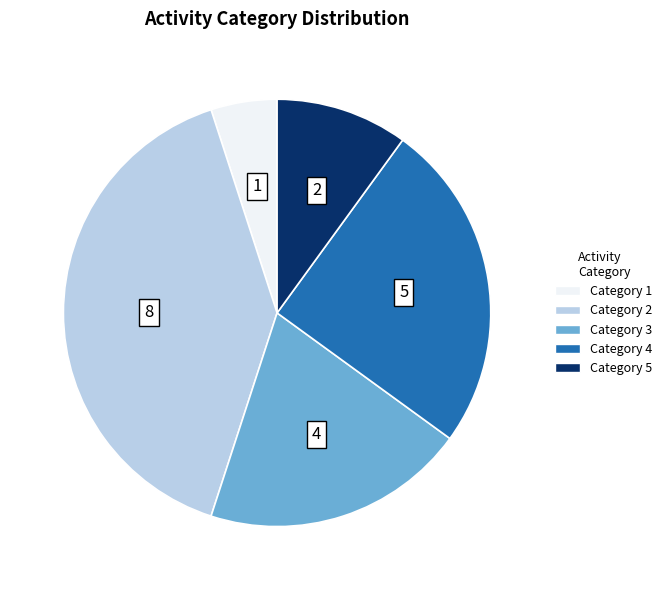

Rank the categories by value from lowest to highest.

Category 1, Category 5, Category 3, Category 4, Category 2